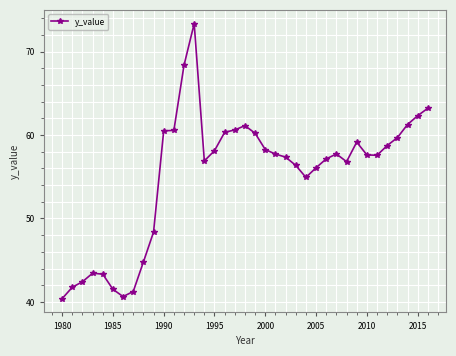

What is the sum of all values?

2039.7